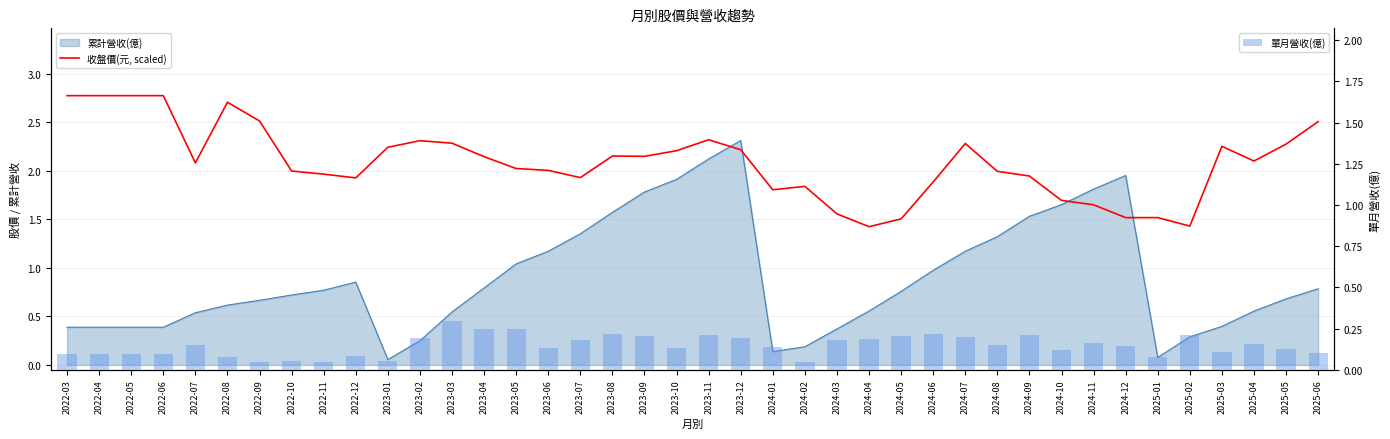

What is the label of the 38th bar from the left?

2025-04